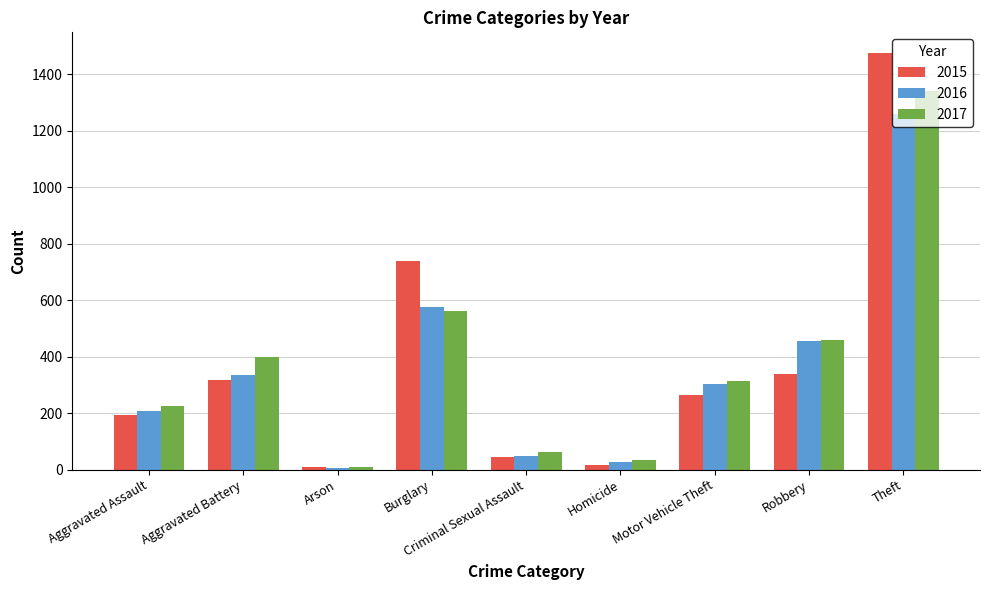

What is the label of the 7th bar from the right?

Arson